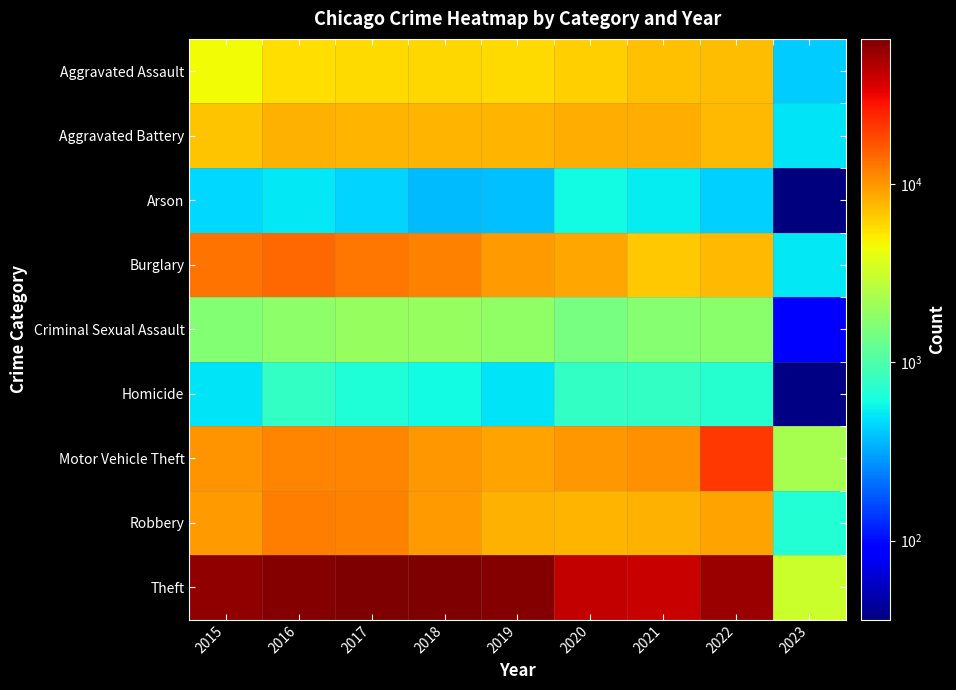

Reading left to right, list all the values displayed in this chart.

Aggravated Assault: 2015=4480	2016=5712	2017=5793	2018=6001	2019=5840	2020=6263	2021=7243	2022=7270	2023=422
Aggravated Battery: 2015=7018	2016=8085	2017=7845	2018=7734	2019=7857	2020=8319	2021=8346	2022=7486	2023=492
Arson: 2015=448	2016=515	2017=444	2018=373	2019=376	2020=589	2021=527	2022=424	2023=36
Burglary: 2015=13184	2016=14289	2017=13001	2018=11746	2019=9639	2020=8757	2021=6658	2022=7580	2023=504
Criminal Sexual Assault: 2015=1670	2016=1816	2017=1940	2018=1976	2019=1877	2020=1452	2021=1685	2022=1739	2023=87
Homicide: 2015=496	2016=786	2017=672	2018=589	2019=498	2020=787	2021=803	2022=710	2023=38
Motor Vehicle Theft: 2015=10068	2016=11286	2017=11380	2018=9983	2019=8977	2020=9954	2021=10595	2022=21392	2023=2285
Robbery: 2015=9638	2016=11960	2017=11880	2018=9679	2019=7994	2020=7855	2021=7919	2022=8966	2023=694
Theft: 2015=57350	2016=61618	2017=64381	2018=65285	2019=62484	2020=41311	2021=40774	2022=54554	2023=3141